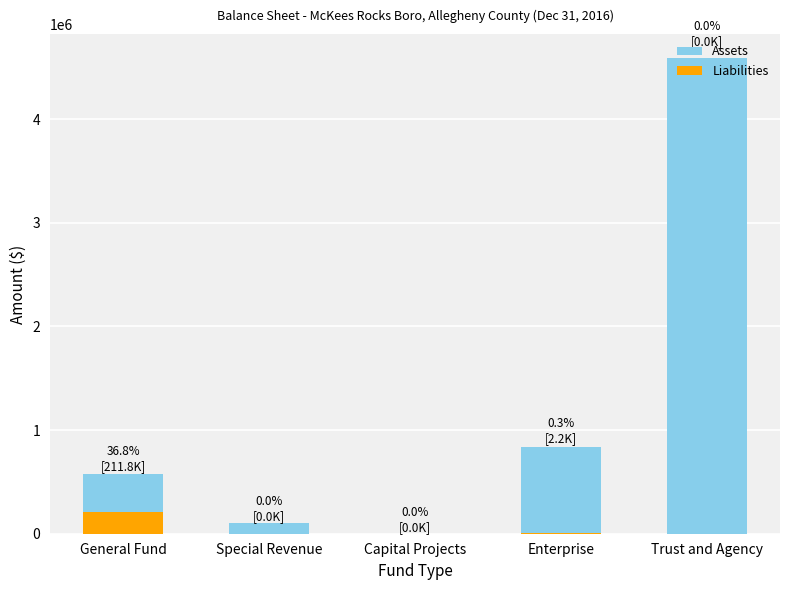

What is the difference between the Assets values at Enterprise and Trust and Agency?

3753900